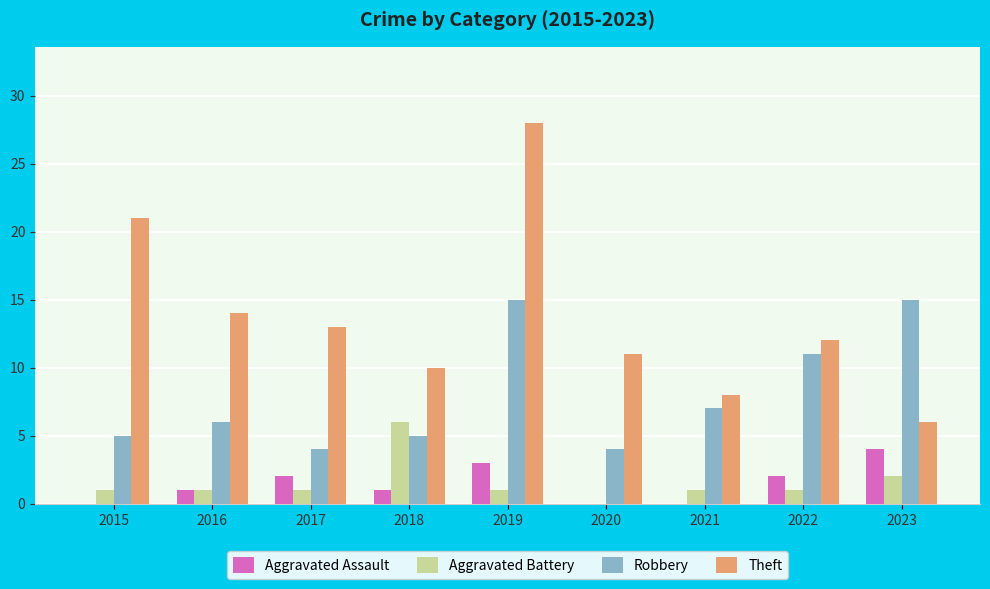

What value does the Robbery series have at 2015?

5